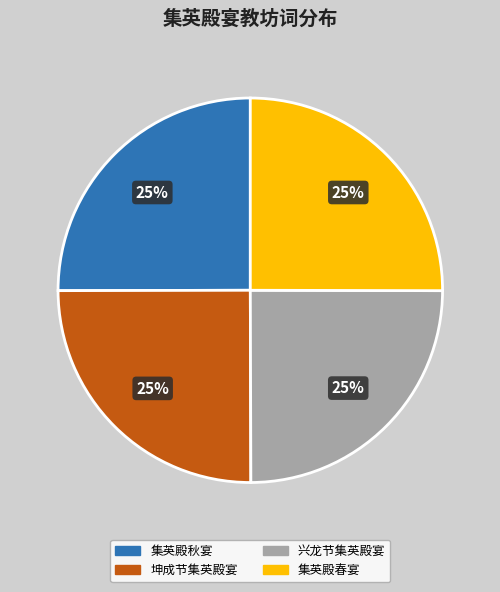

What is the ratio of the value at 集英殿春宴 to the value at 坤成节集英殿宴?

1.0